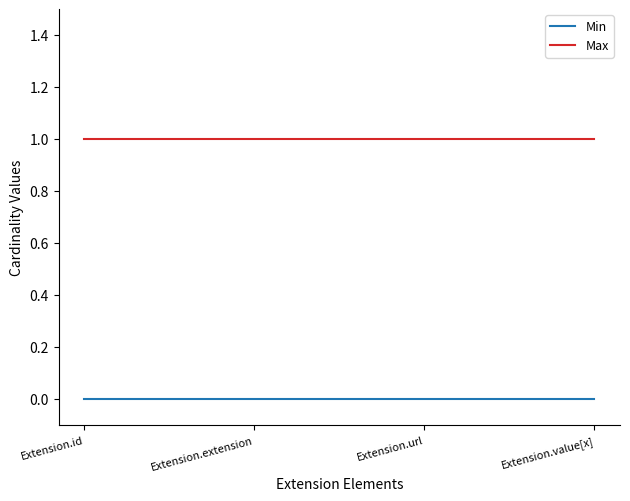

At how many categories does at least one series exceed 0?

4